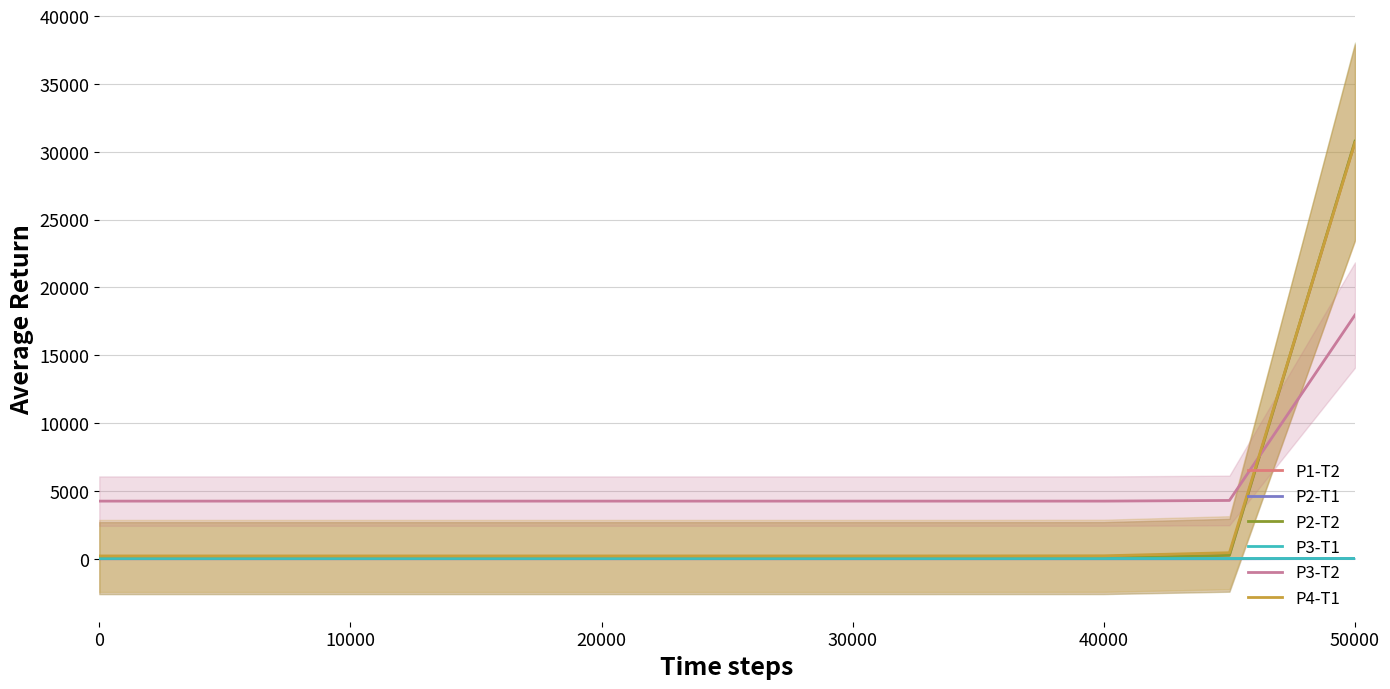

At how many categories does at least one series exceed 24107?

1